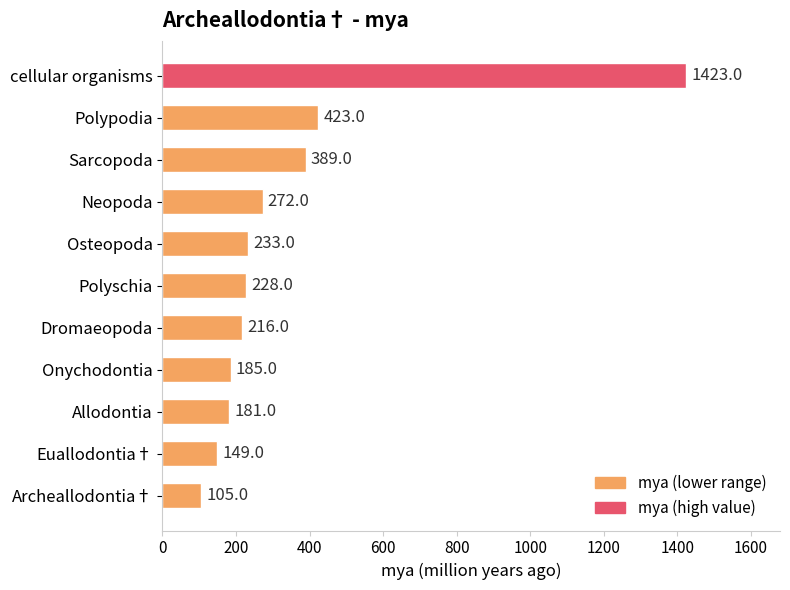

List the labels in order of value, largest first.

cellular organisms, Polypodia, Sarcopoda, Neopoda, Osteopoda, Polyschia, Dromaeopoda, Onychodontia, Allodontia, Euallodontia†, Archeallodontia†